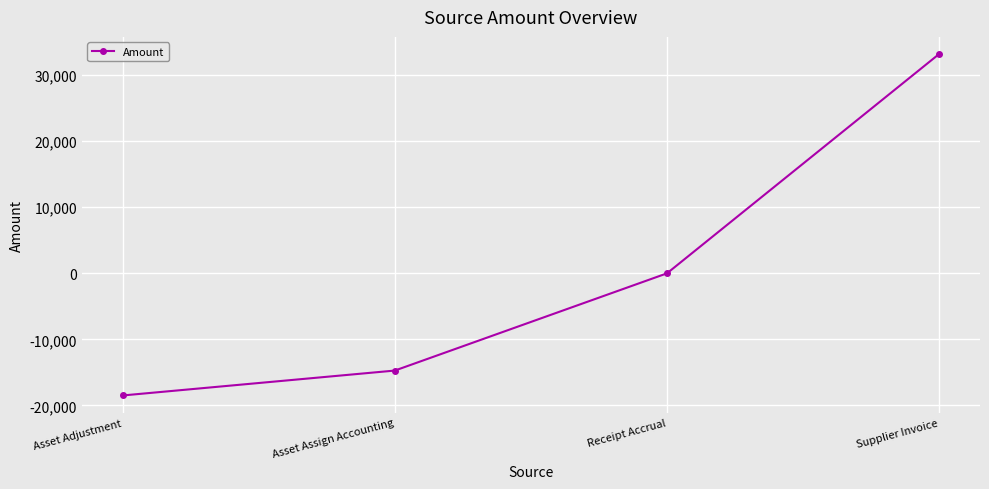

How many data points does each series have?

4